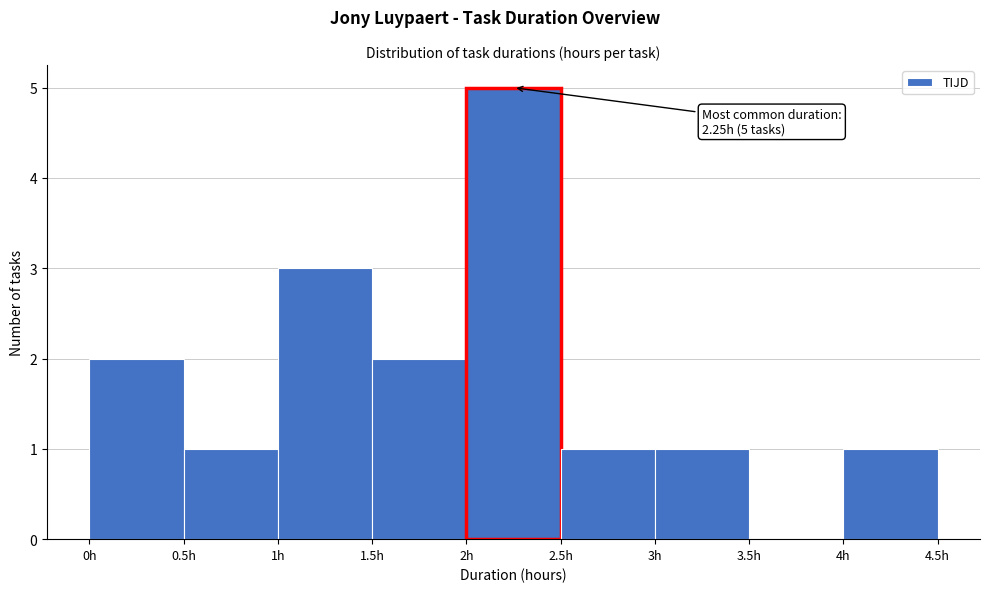

Over which range of the x-axis is the bar tallest?

2.0 to 2.5